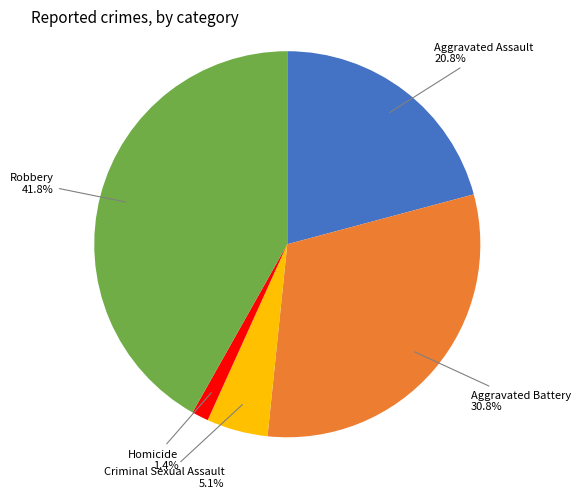

Does any single category account for the majority?

No